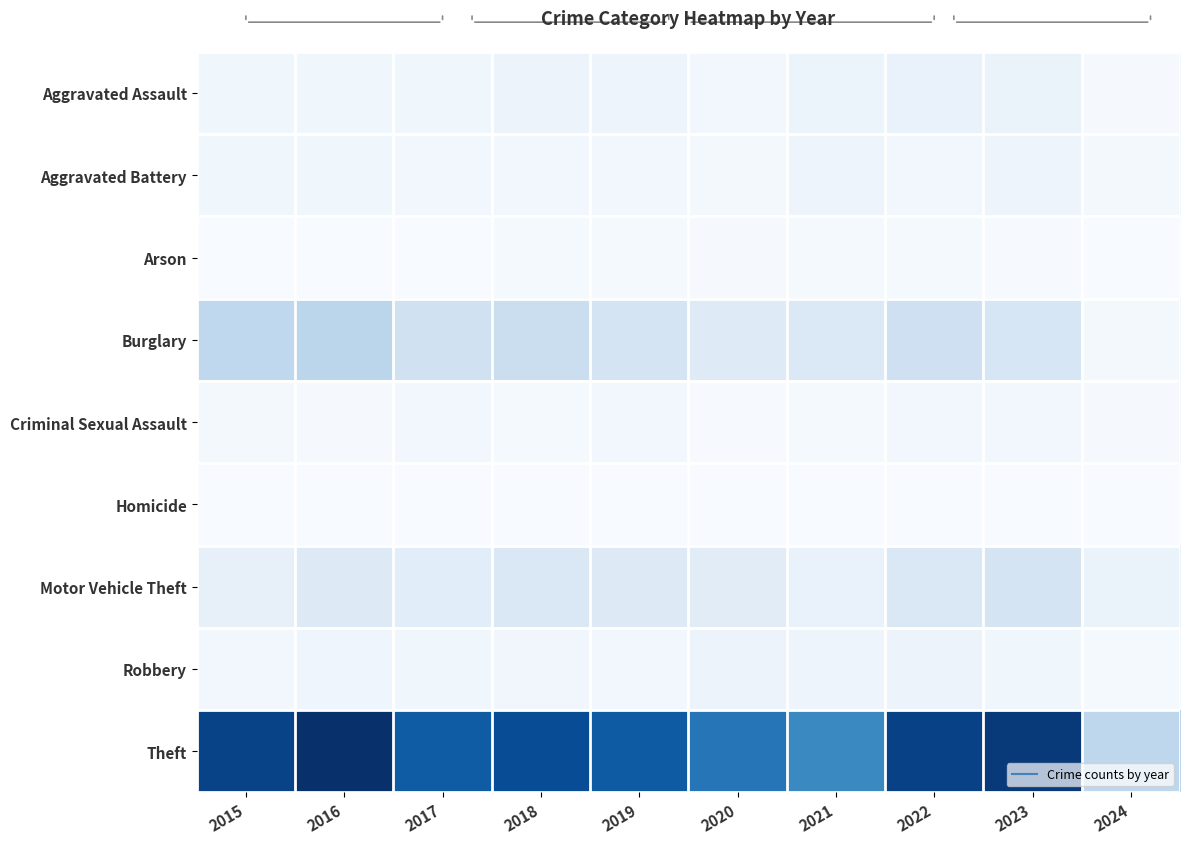

Reading left to right, transcribe all the data shown in this chart.

Aggravated Assault: 2015=12	2016=13	2017=12	2018=19	2019=16	2020=9	2021=21	2022=23	2023=22	2024=3
Aggravated Battery: 2015=13	2016=13	2017=9	2018=8	2019=8	2020=6	2021=17	2022=9	2023=16	2024=7
Arson: 2015=1	2016=0	2017=1	2018=4	2019=4	2020=3	2021=4	2022=4	2023=2	2024=0
Burglary: 2015=90	2016=96	2017=67	2018=75	2019=58	2020=42	2021=47	2022=70	2023=54	2024=7
Criminal Sexual Assault: 2015=6	2016=3	2017=9	2018=4	2019=10	2020=2	2021=5	2022=8	2023=8	2024=3
Homicide: 2015=0	2016=1	2017=1	2018=0	2019=0	2020=1	2021=0	2022=0	2023=0	2024=0
Motor Vehicle Theft: 2015=27	2016=44	2017=36	2018=50	2019=43	2020=37	2021=23	2022=50	2023=58	2024=22
Robbery: 2015=8	2016=15	2017=13	2018=11	2019=9	2020=19	2021=16	2022=19	2023=12	2024=4
Theft: 2015=311	2016=337	2017=280	2018=300	2019=281	2020=245	2021=221	2022=314	2023=323	2024=93